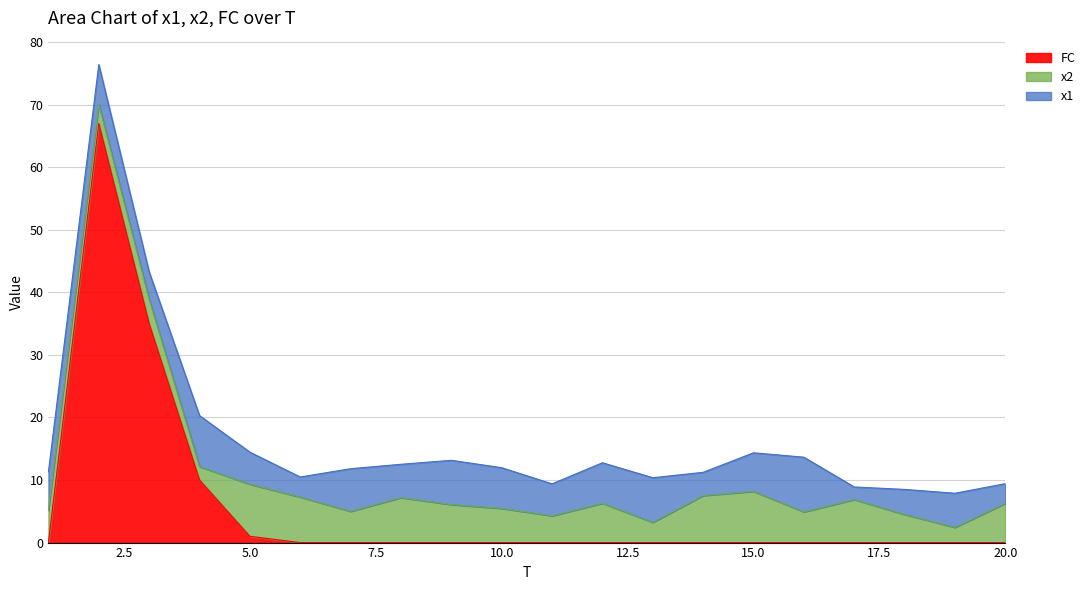

At which label does x2 reach its minimum?

4